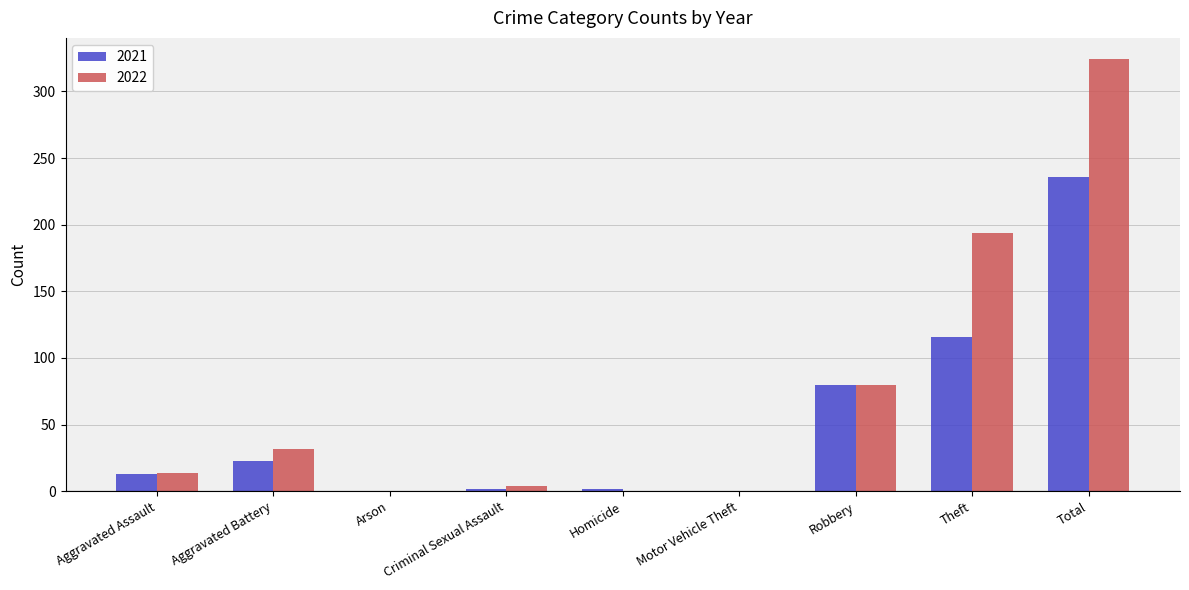

What is the total value across all series at Theft?

310